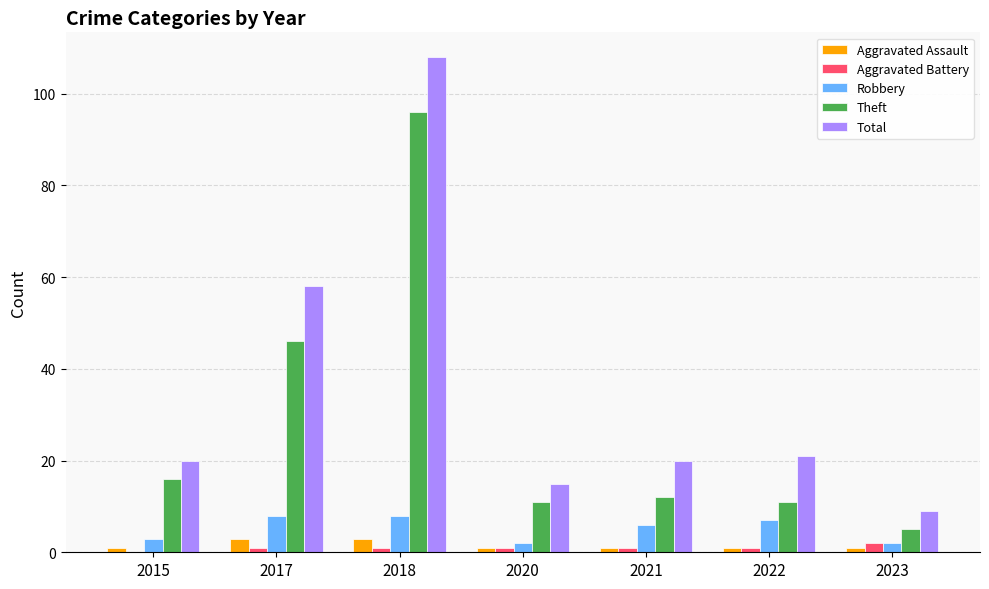

True or false: Theft has a value of 16 at 2015.

True